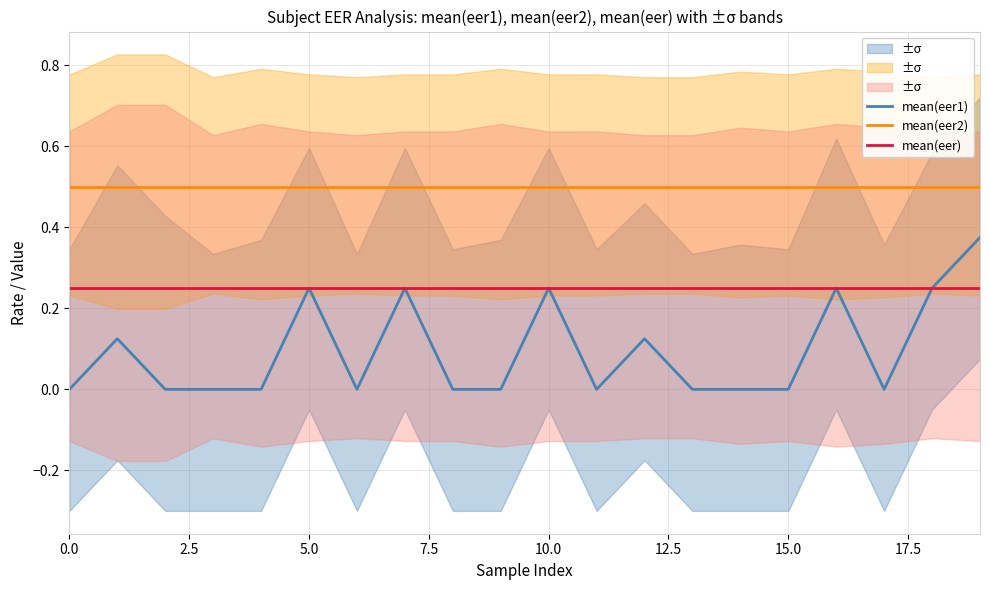

What is the minimum value for mean(eer2)?

0.5